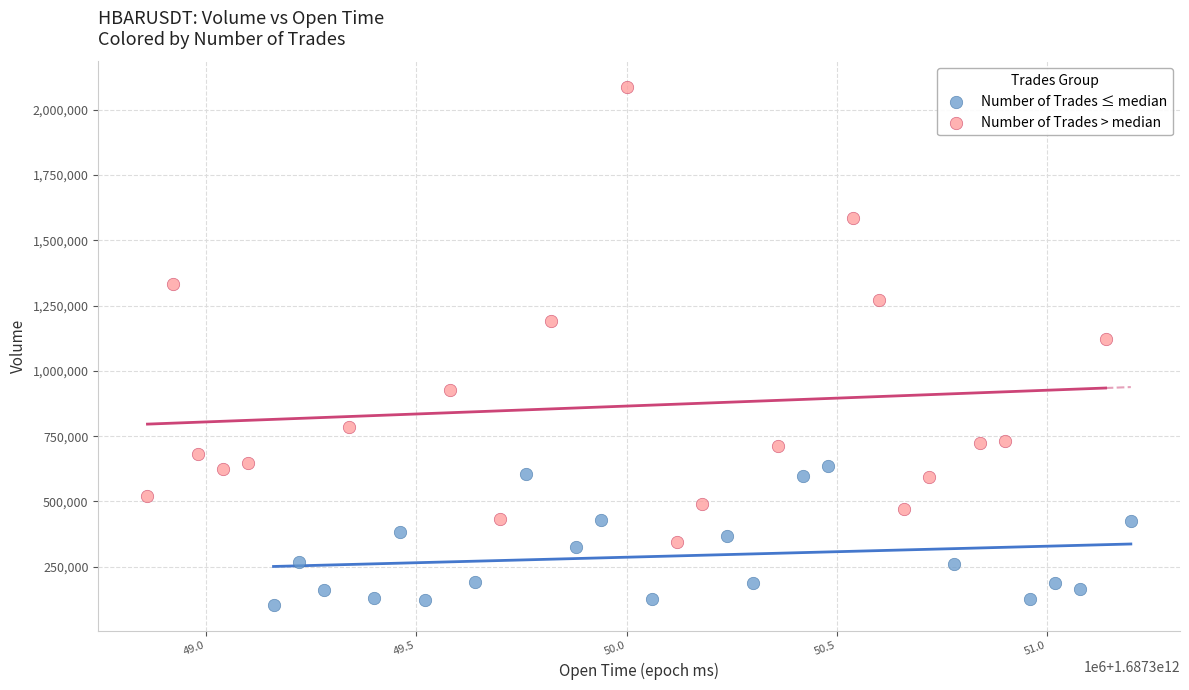

Which series has the widest spread of Y values?

Number of Trades > median